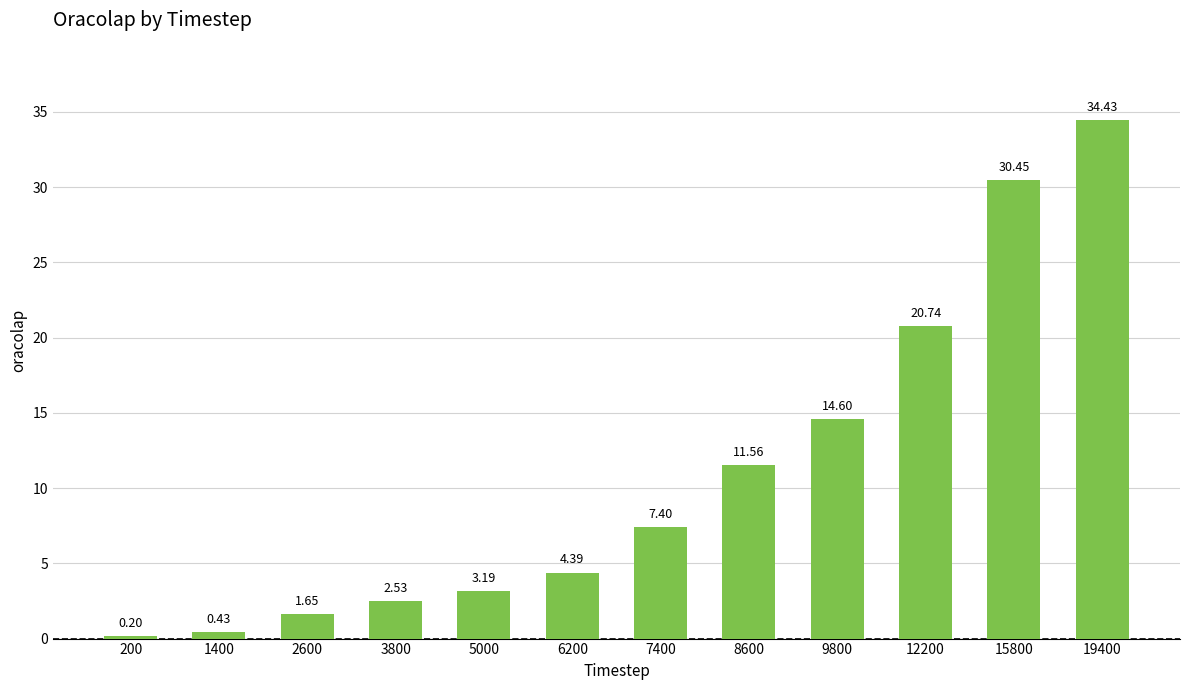

What is the difference between the values at 7400 and 5000?

4.2